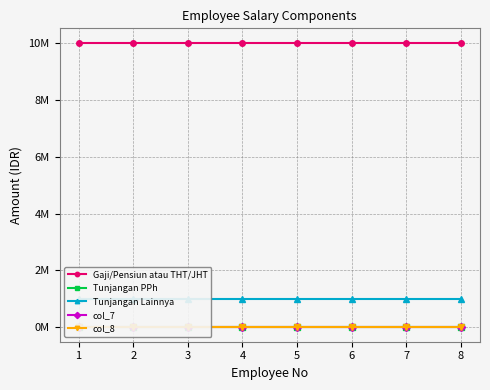

What are all the series names shown in the legend?

Gaji/Pensiun atau THT/JHT, Tunjangan PPh, Tunjangan Lainnya, col_7, col_8